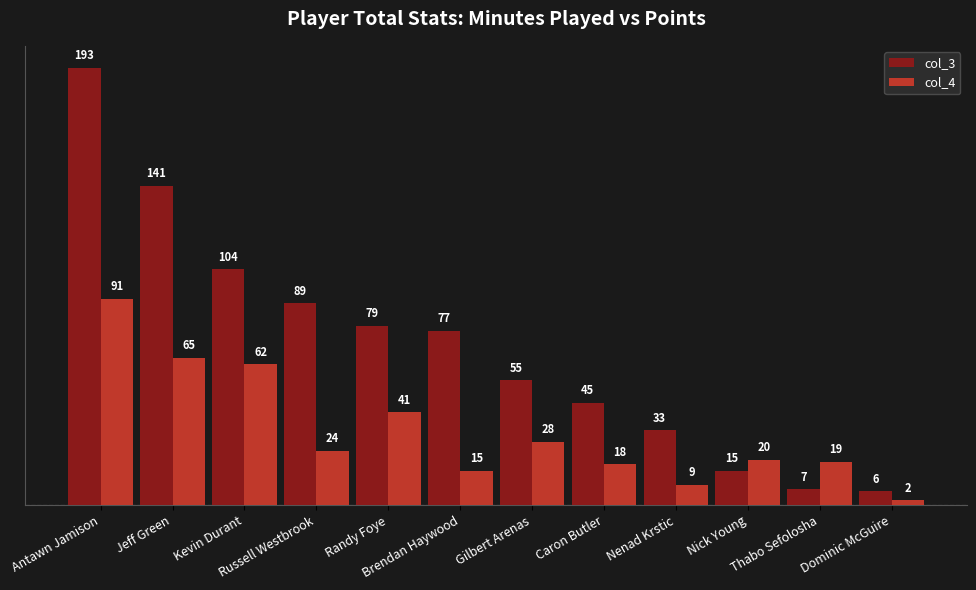

Reading left to right, extract all data points from this chart.

col_3: 193	141	104	89	79	77	55	45	33	15	7	6
col_4: 91	65	62	24	41	15	28	18	9	20	19	2